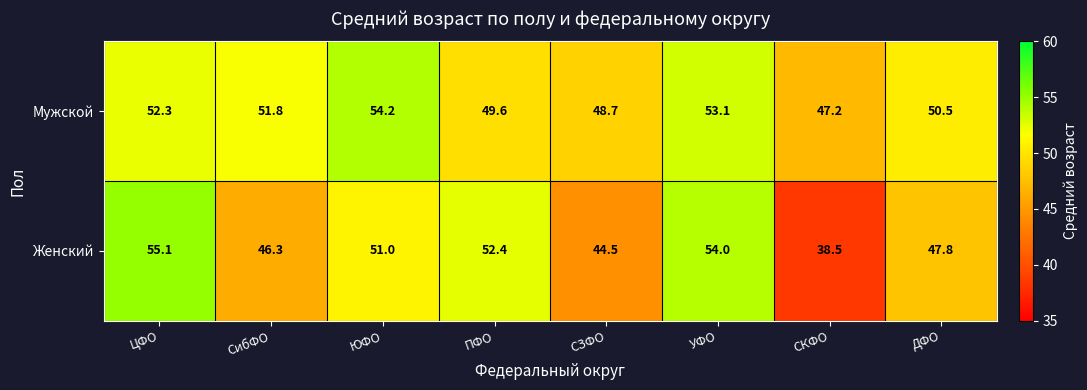

Reading left to right, what are all the values shown in this chart?

Мужской: ЦФО=52.3	СибФО=51.8	ЮФО=54.2	ПФО=49.6	СЗФО=48.7	УФО=53.1	СКФО=47.2	ДФО=50.5
Женский: ЦФО=55.1	СибФО=46.3	ЮФО=51.0	ПФО=52.4	СЗФО=44.5	УФО=54.0	СКФО=38.5	ДФО=47.8